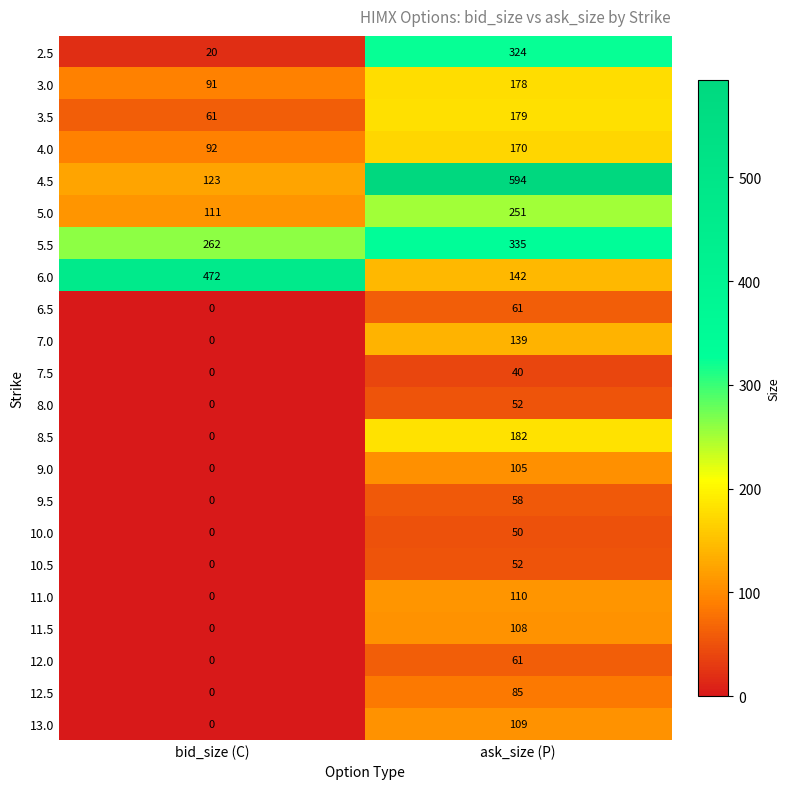

Which category has the lowest value in the 6.5 series?

bid_size (C)